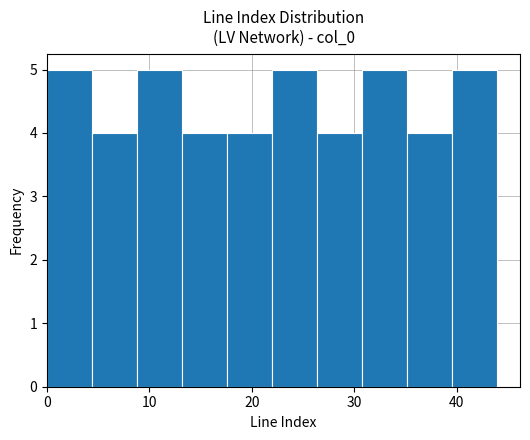

Reading left to right, transcribe this chart: for each bar, give the range it covers on the x-axis and its height. Neither the bar edges nor the heights are printed on the chart, so give them approximately, as read against the axes.

0.0 to 4.4: 5
4.4 to 8.8: 4
8.8 to 13.2: 5
13.2 to 17.6: 4
17.6 to 22.0: 4
22.0 to 26.4: 5
26.4 to 30.8: 4
30.8 to 35.2: 5
35.2 to 39.6: 4
39.6 to 44.0: 5